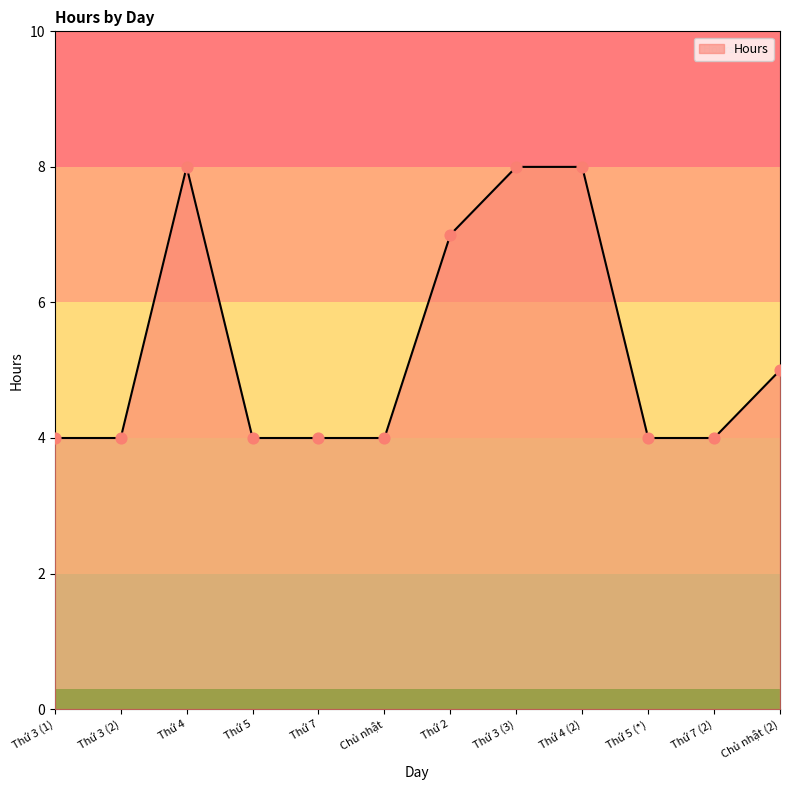

What is the change in value from Thứ 4 to Thứ 5 (*)?

-4